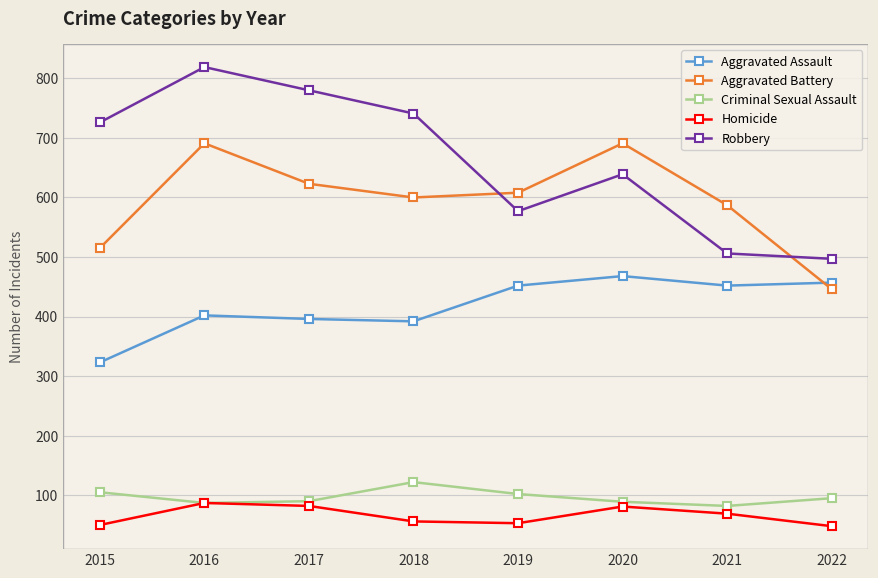

The value of Criminal Sexual Assault at 2020 is 89. True or false?

True